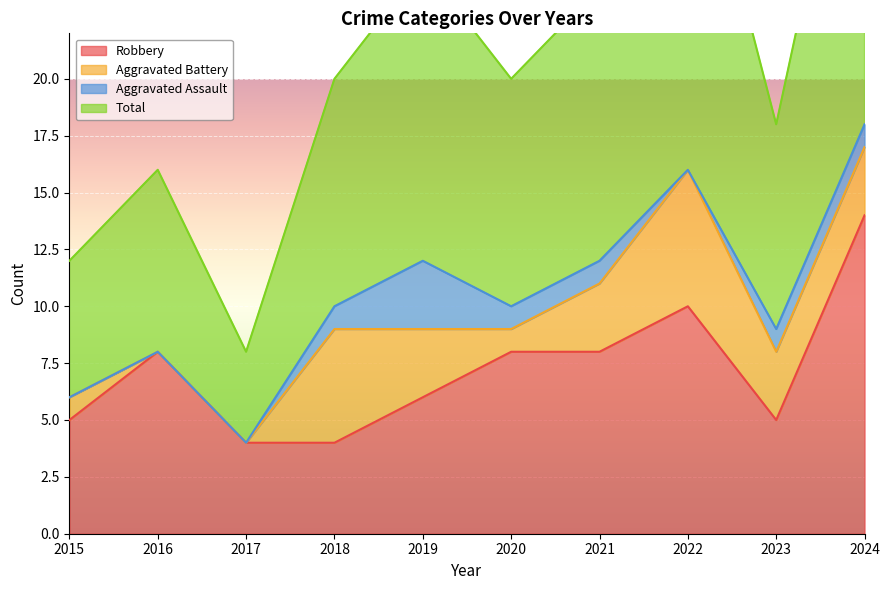

The Robbery series shows 5 at 2023. True or false?

True